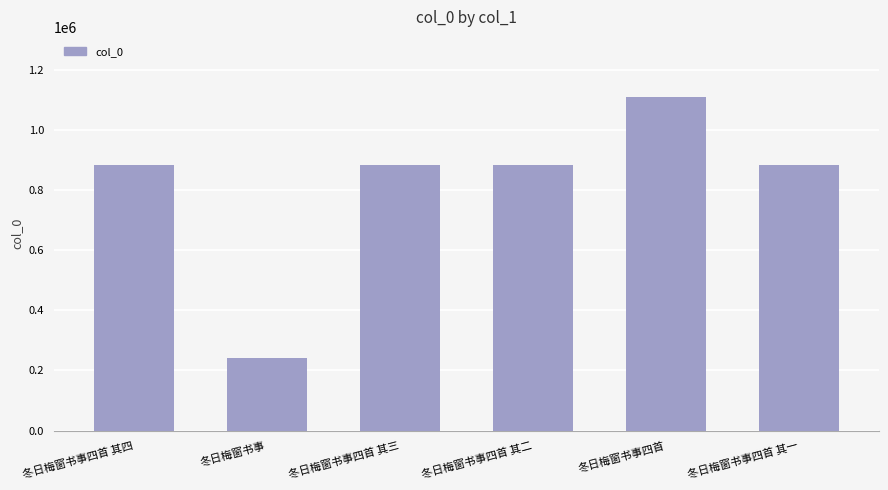

Which has a higher value, 冬日梅窗书事 or 冬日梅窗书事四首 其四?

冬日梅窗书事四首 其四